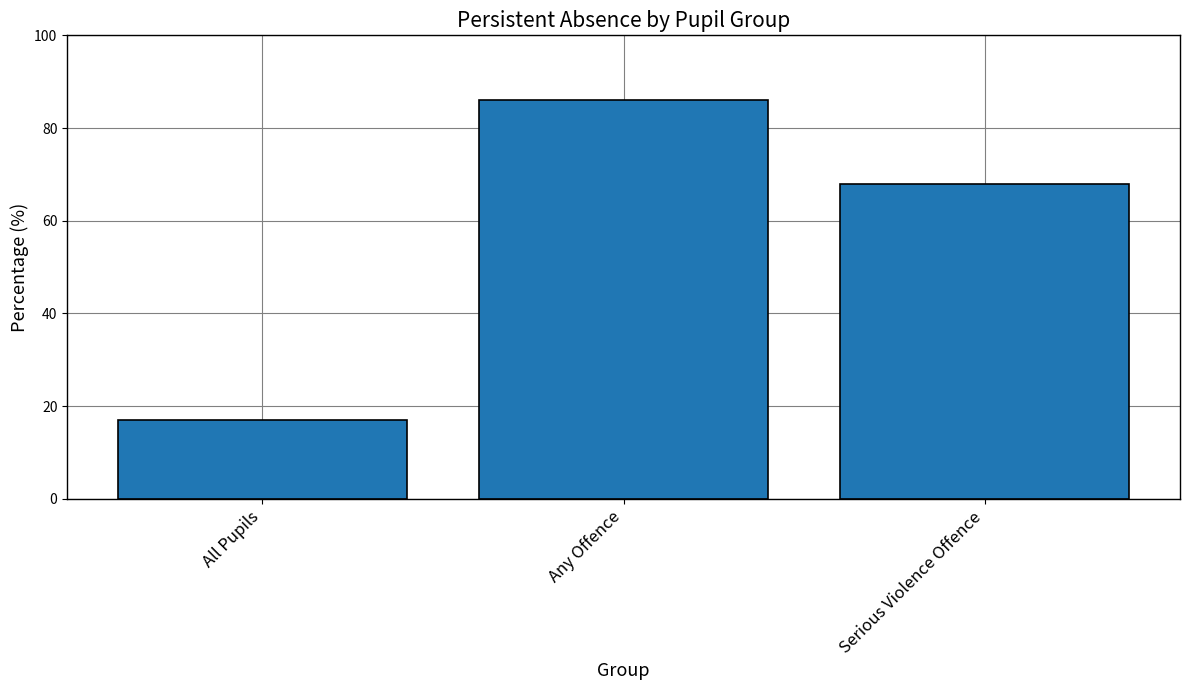

Rank the categories by value from highest to lowest.

Any Offence, Serious Violence Offence, All Pupils